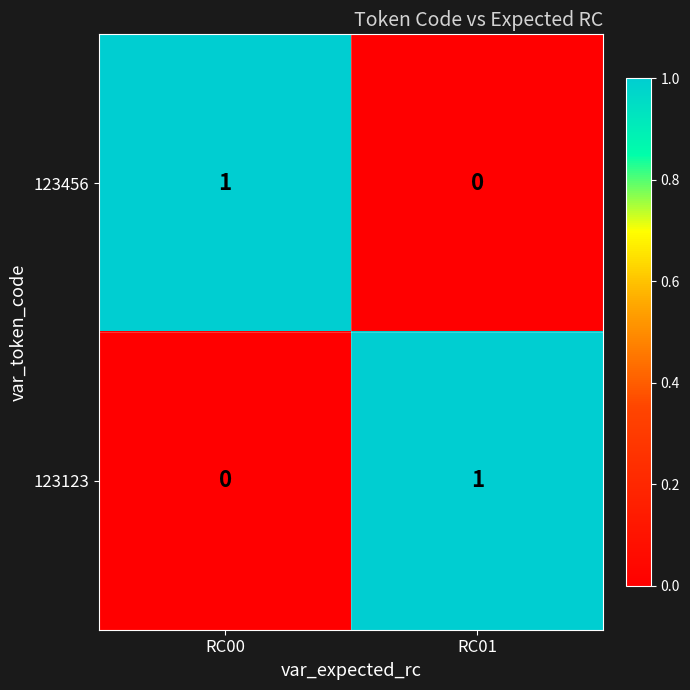

Is the value of 123456 at RC01 greater than the value of 123123 at RC01?

No